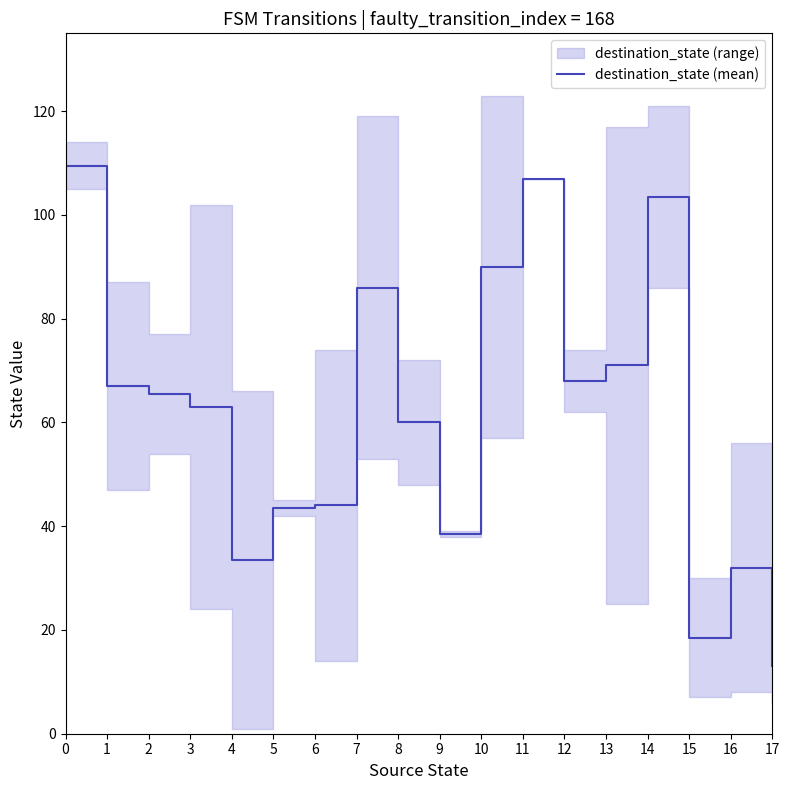

What is the value of the 7th point from the left?

44.0